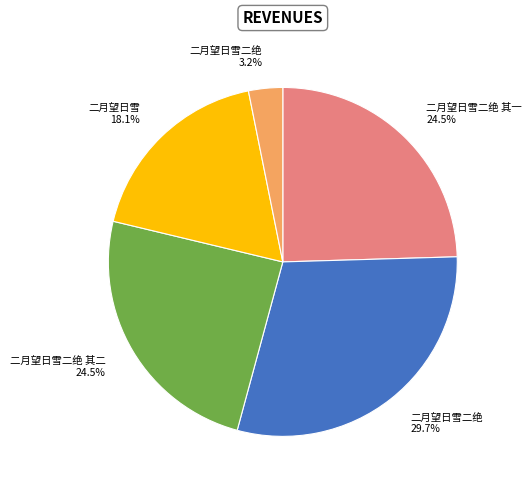

Is there any slice that represents more than half of the pie?

No